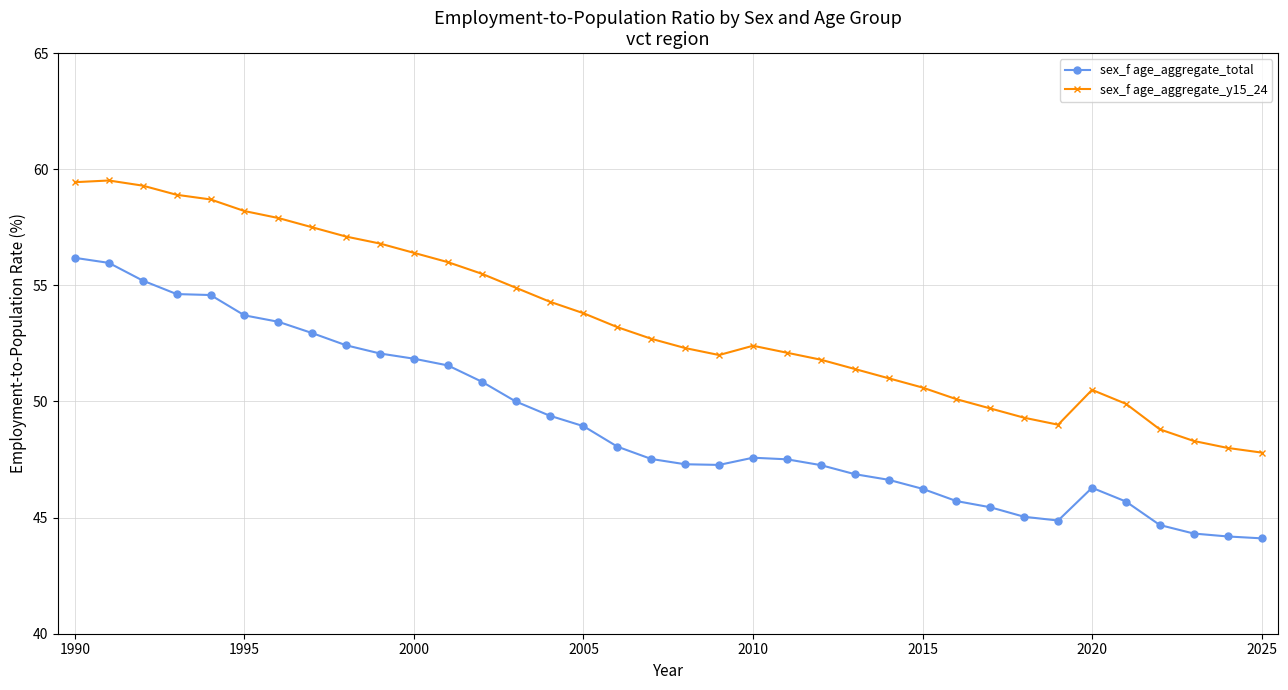

Count the number of categories in the chart.

36